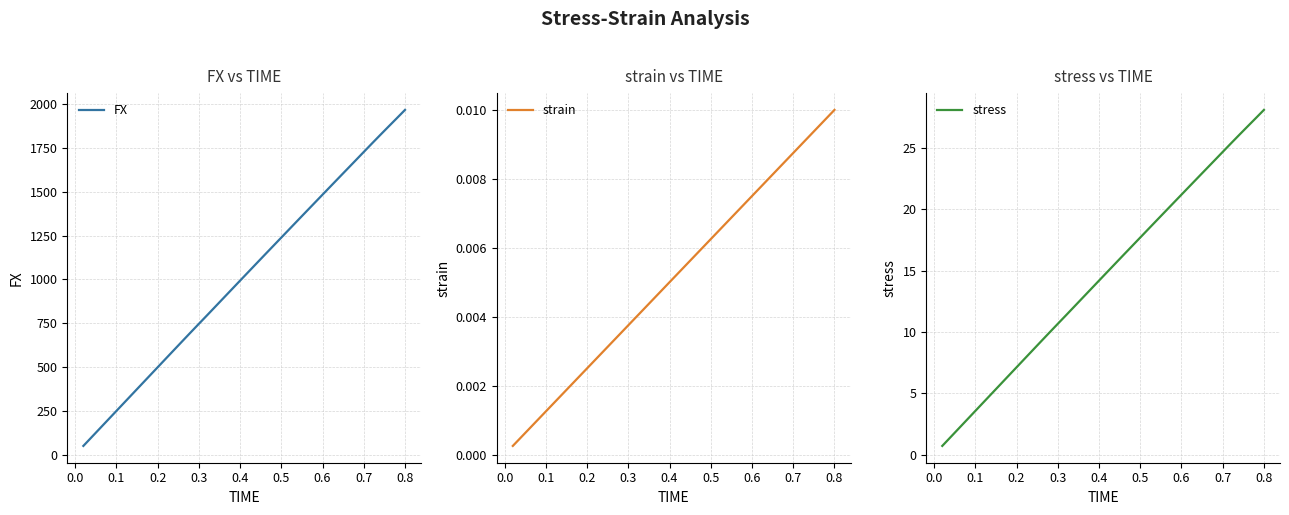

What is the highest value of the FX series?

1966.4